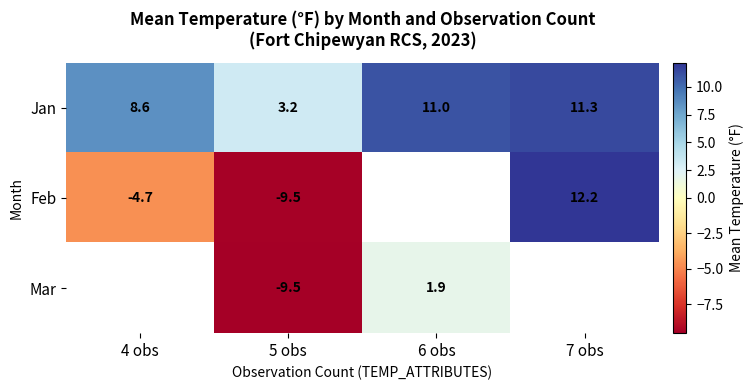

Count the number of categories in the chart.

4